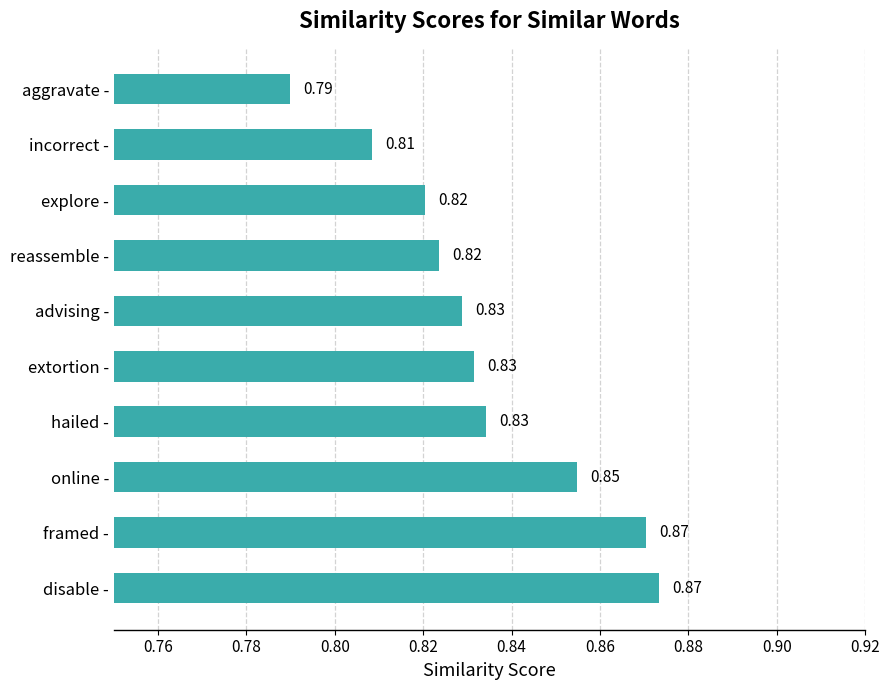

Which label corresponds to the smallest value in the chart?

aggravate -